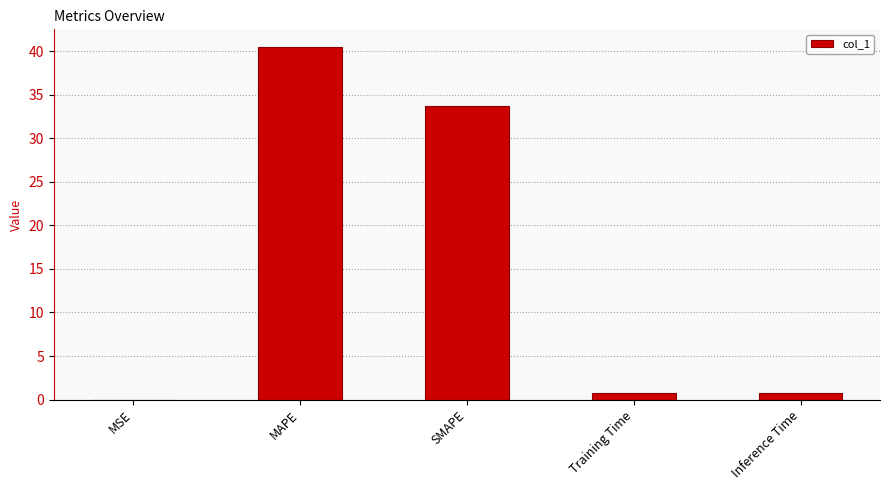

What is the sum of all values?

75.6